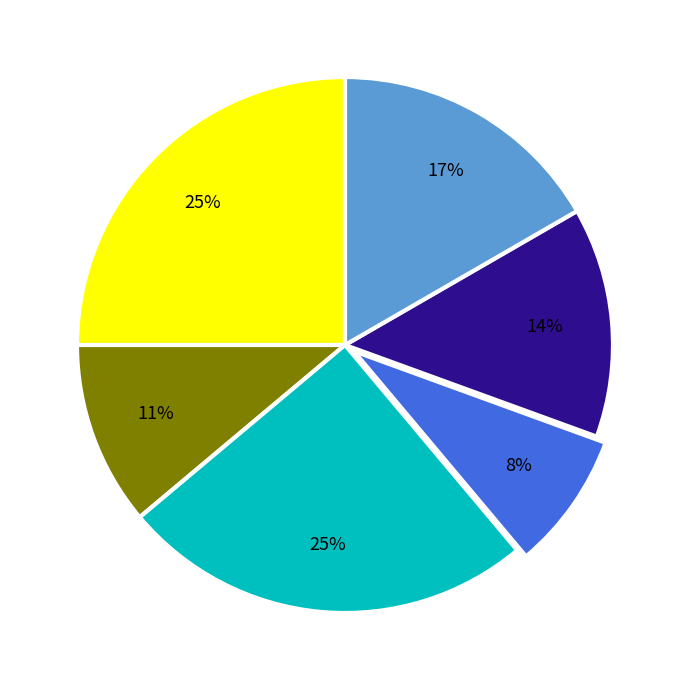

Is there a majority slice in this chart?

No